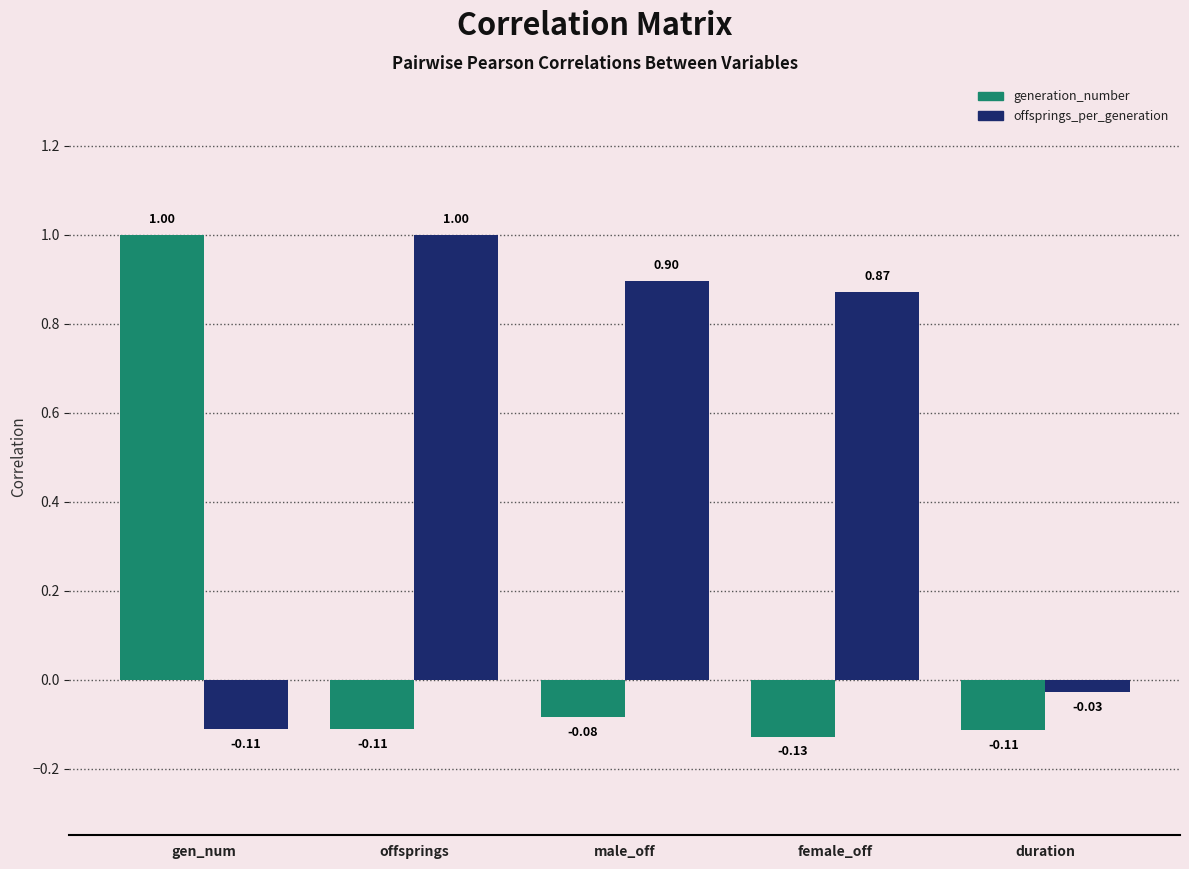

At female_off, list the series in order from smallest to largest.

generation_number, offsprings_per_generation